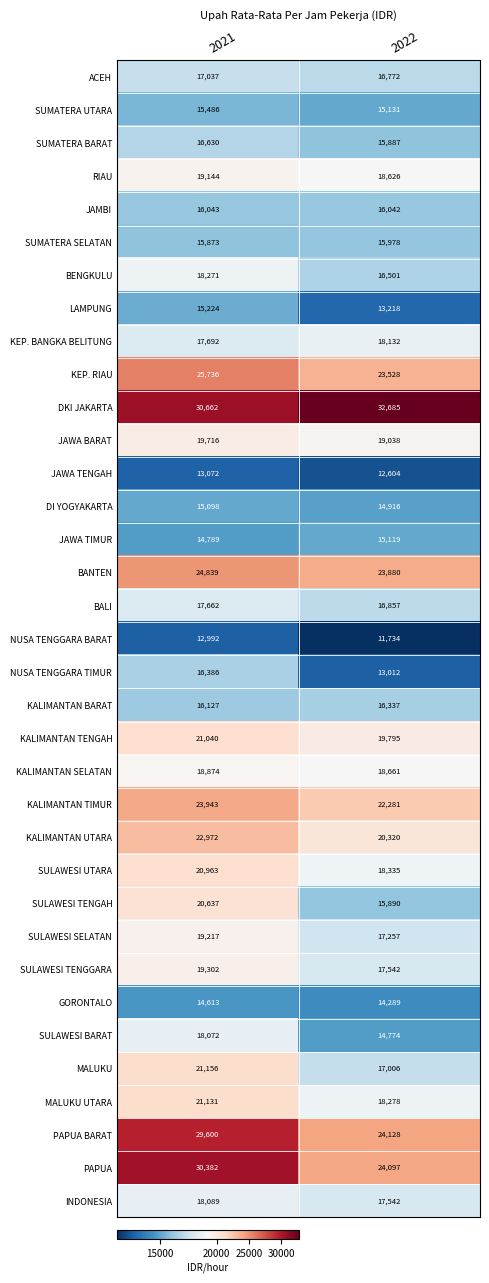

Where is KALIMANTAN BARAT nearest to the value 16232?

2021